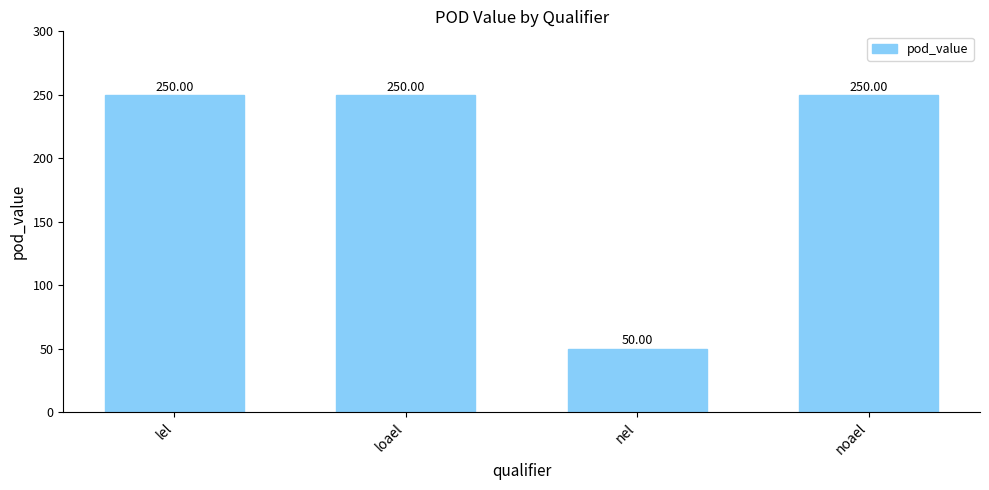

Reading right to left, what are all the values shown in this chart?

250	50	250	250